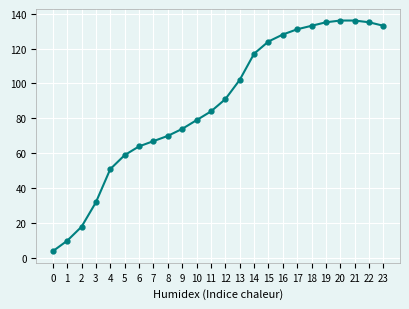

What is the greatest value displayed?

136